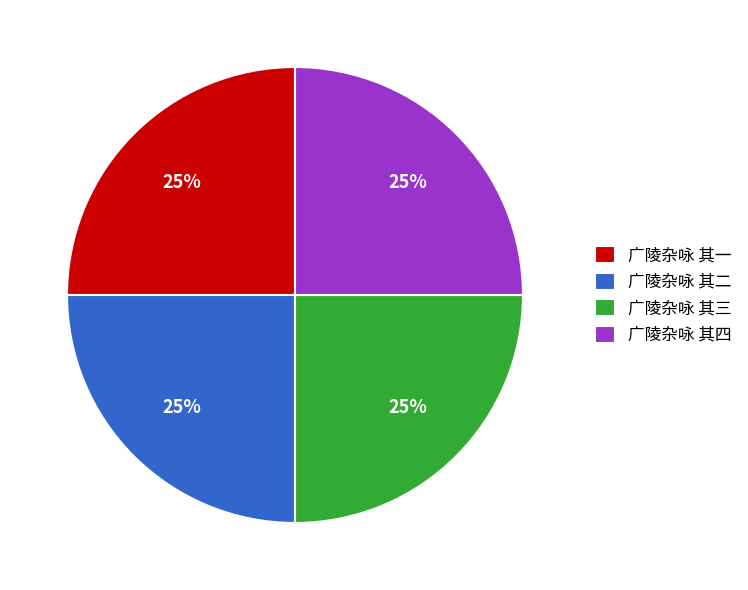

True or false: 广陵杂咏 其一 accounts for 40% of the total.

False